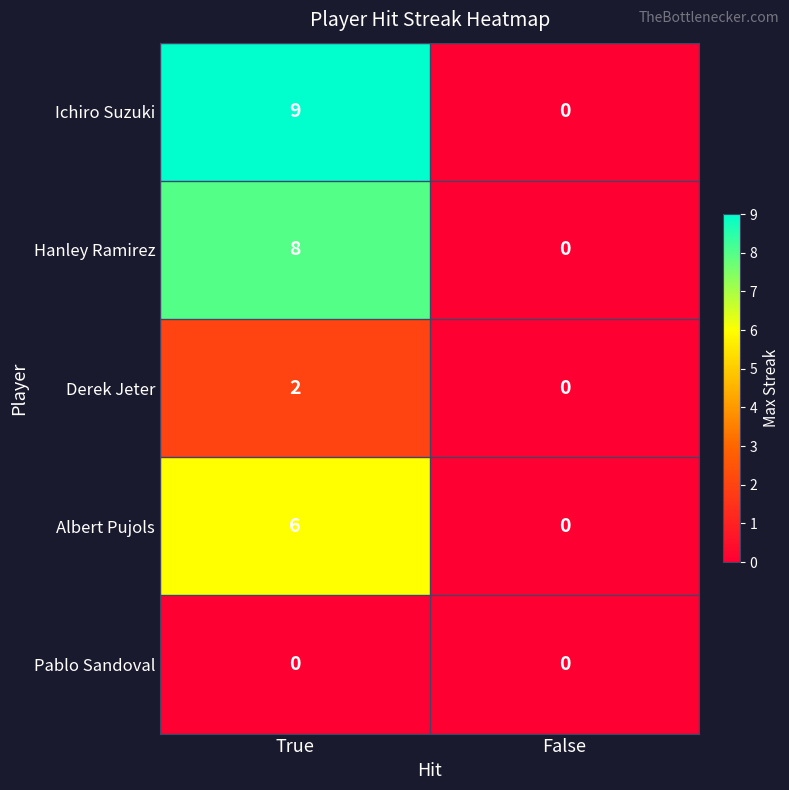

What is the difference between the maximum and minimum values in the Ichiro Suzuki series?

9